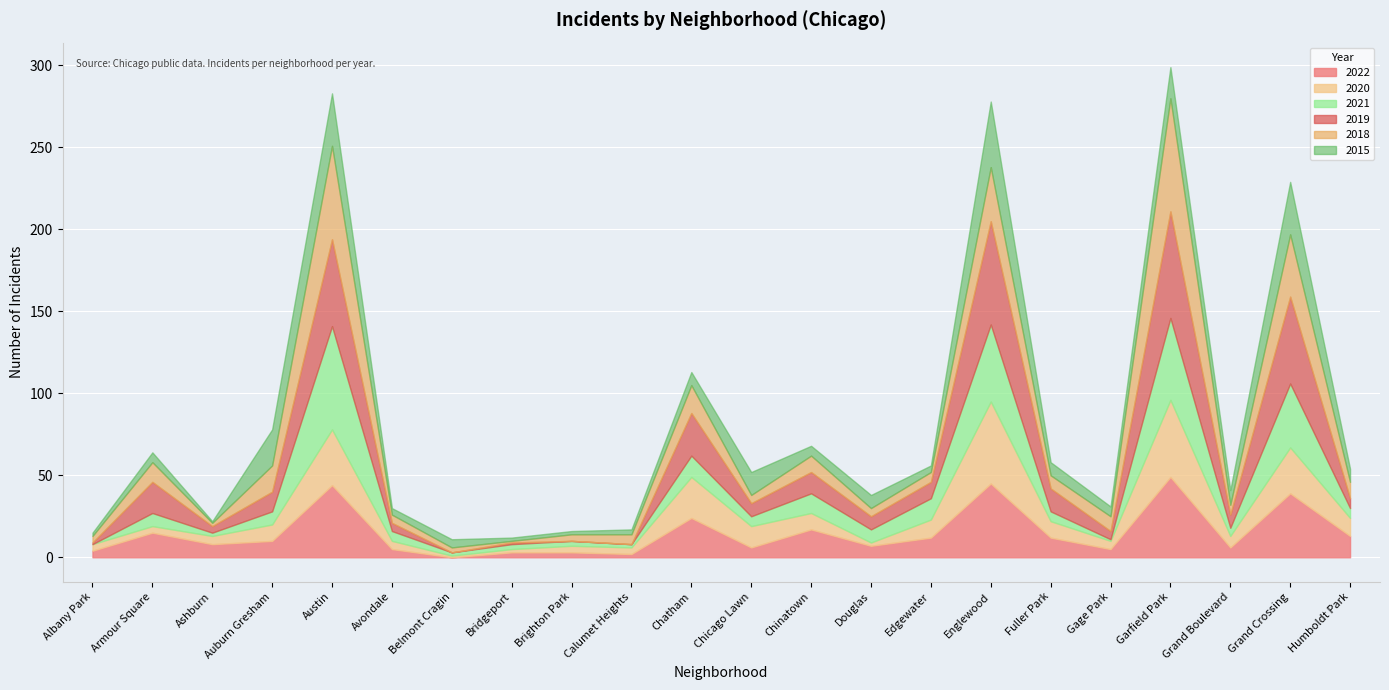

What is the maximum value shown in the chart?

69